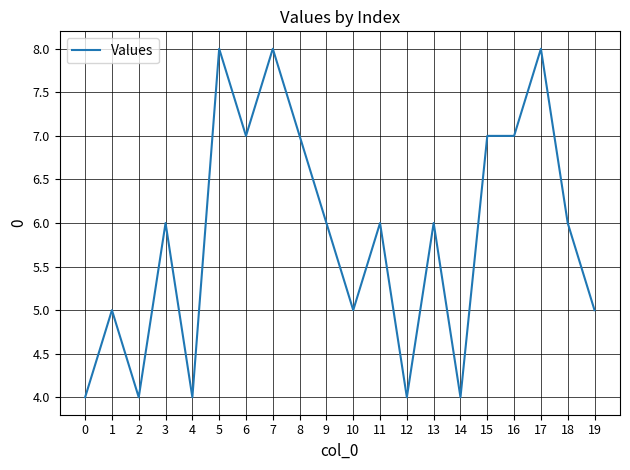

What is the difference between the maximum and minimum values?

4